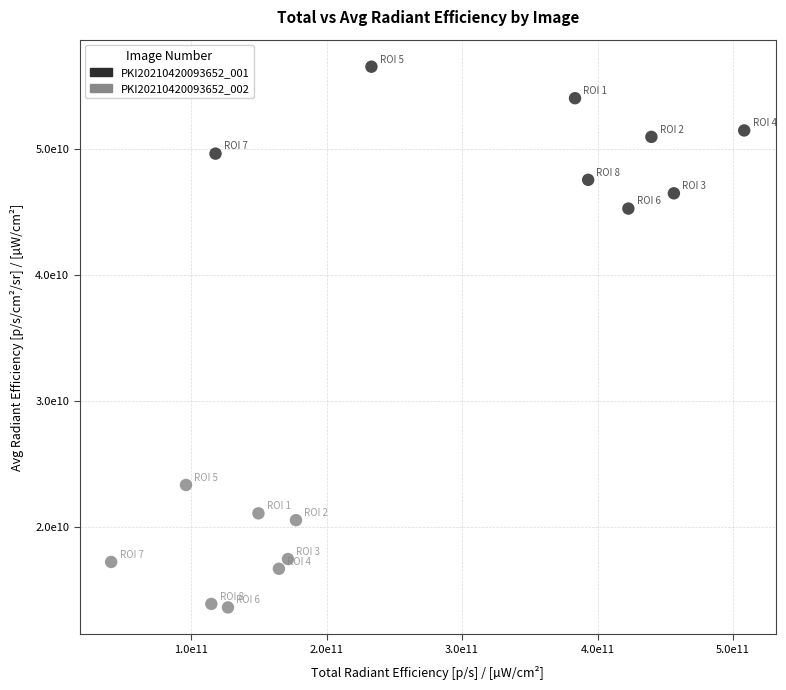

What are all the series names shown in the legend?

PKI20210420093652_001, PKI20210420093652_002